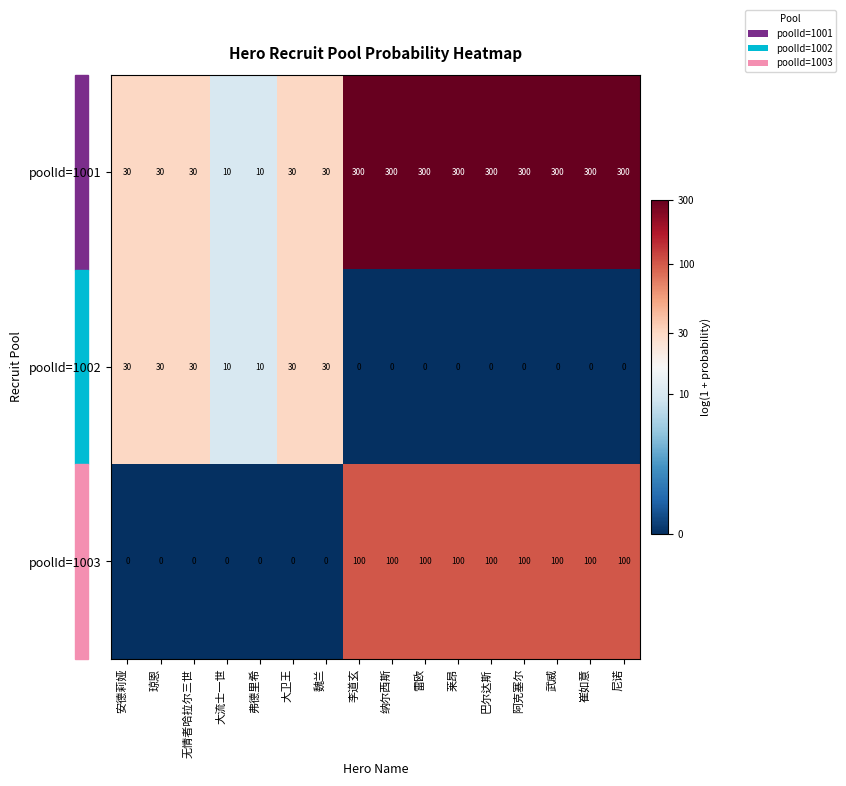

What is the spread (max minus min) of values at 崔如意?

300